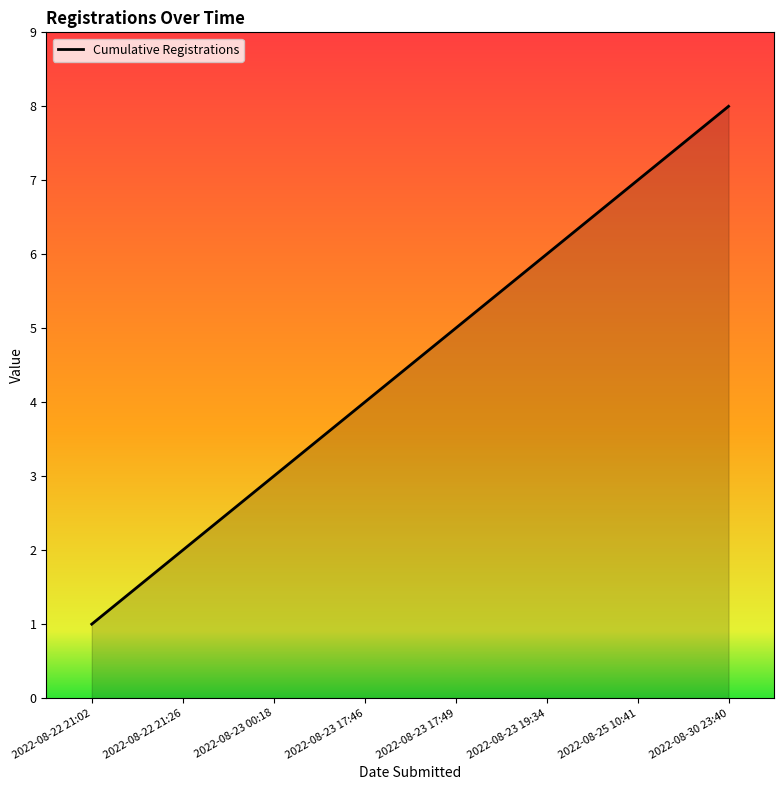

True or false: the data shows 11 at 2022-08-30 23:40.

False